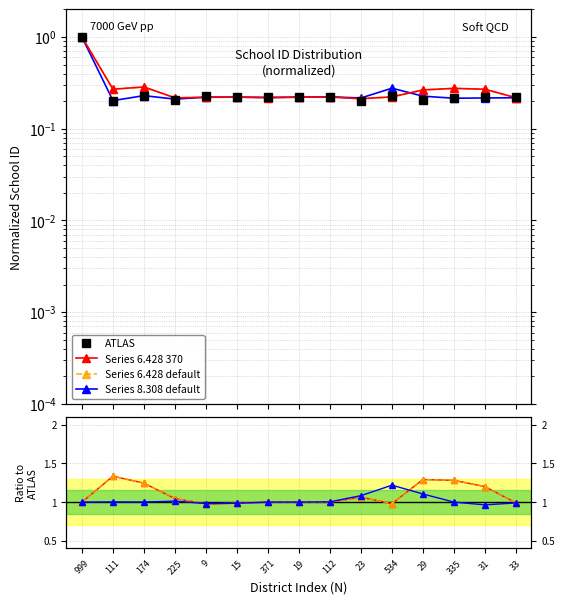

At which category does the chart reach its peak across all series?

111